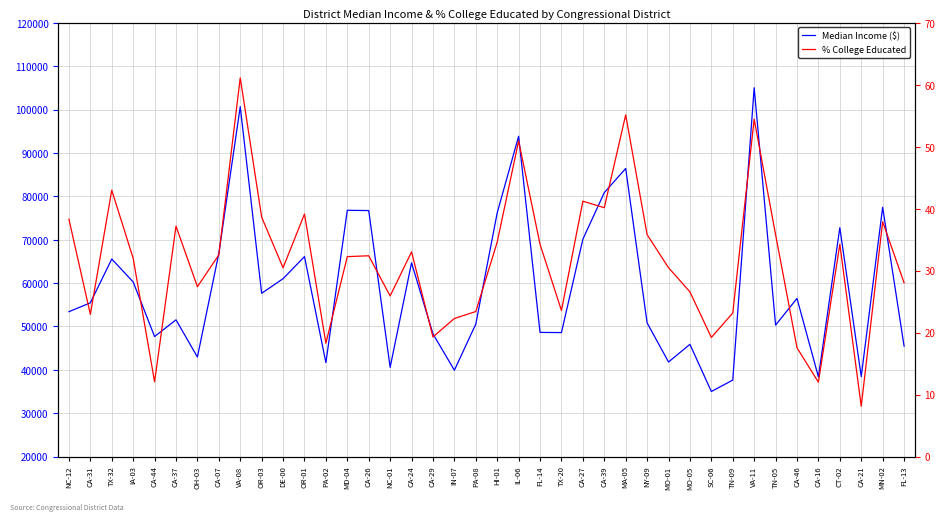

Which series changed the most between CA-07 and HI-01?

Median Income ($)